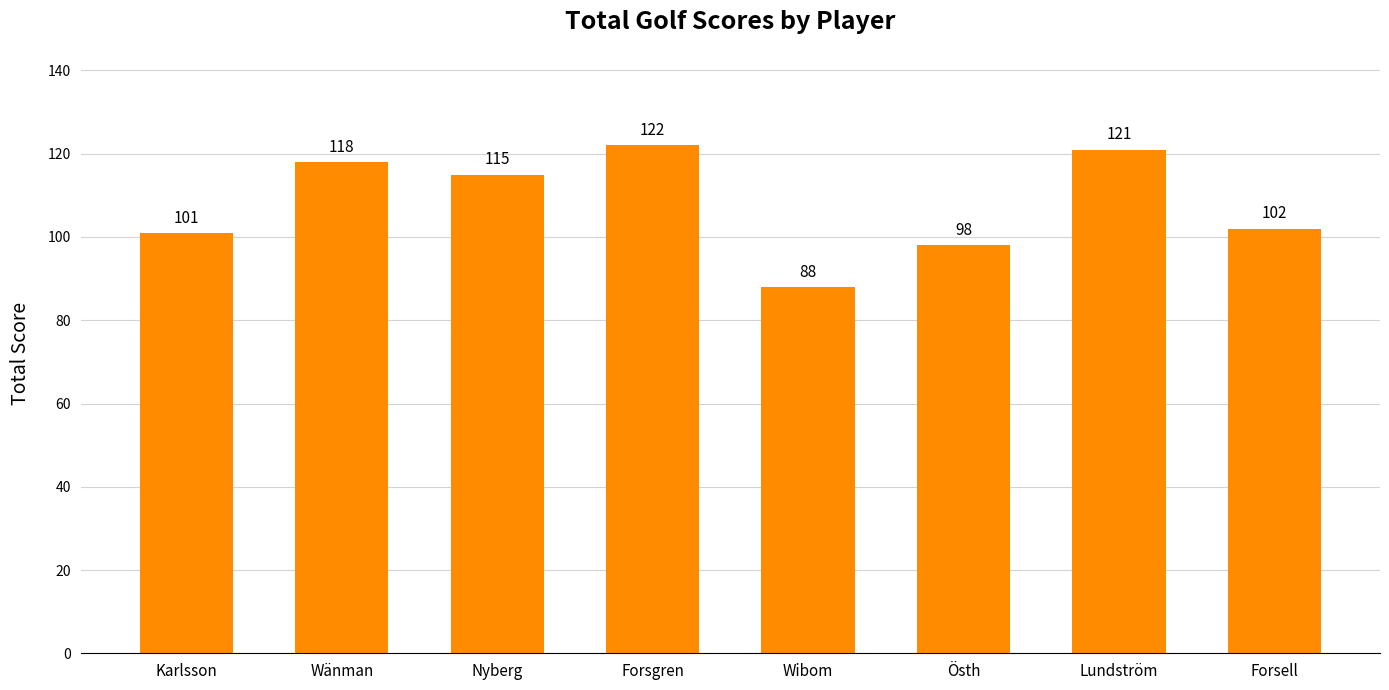

Reading left to right, transcribe all the data shown in this chart.

101	118	115	122	88	98	121	102